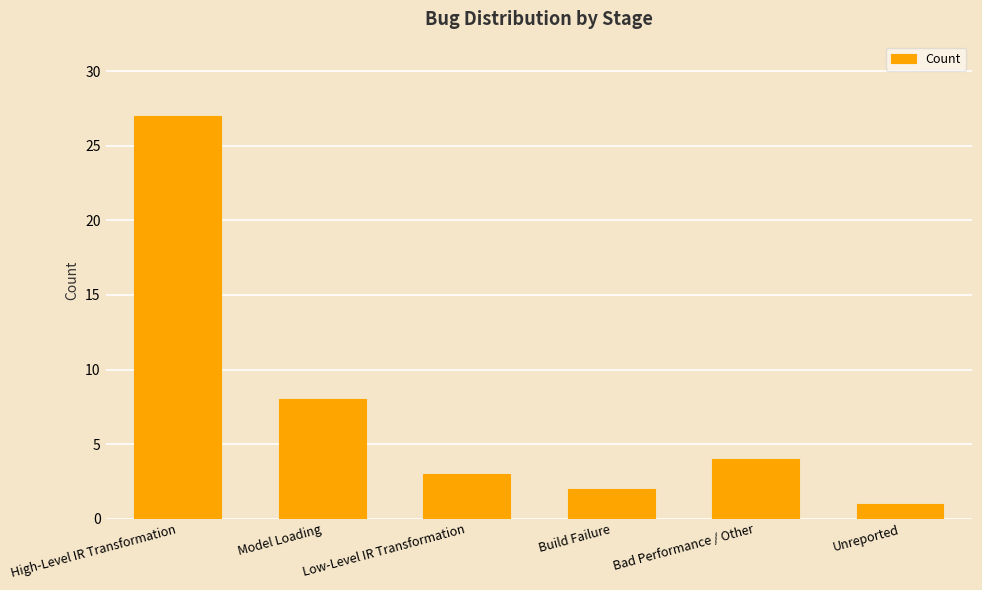

What is the change in value from Build Failure to Bad Performance / Other?

+2